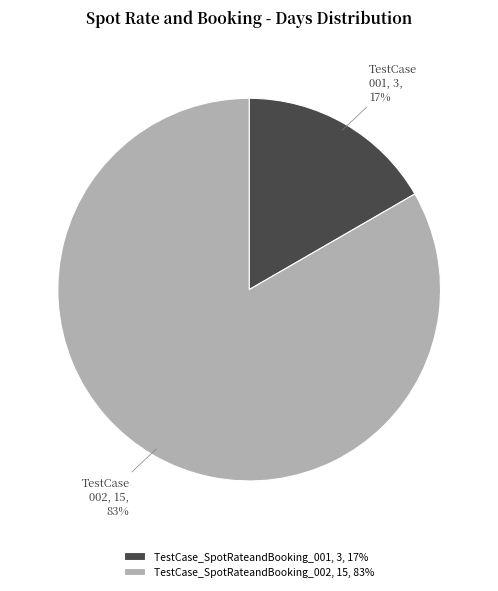

Rank the categories by value from lowest to highest.

TestCase_SpotRateandBooking_001, TestCase_SpotRateandBooking_002